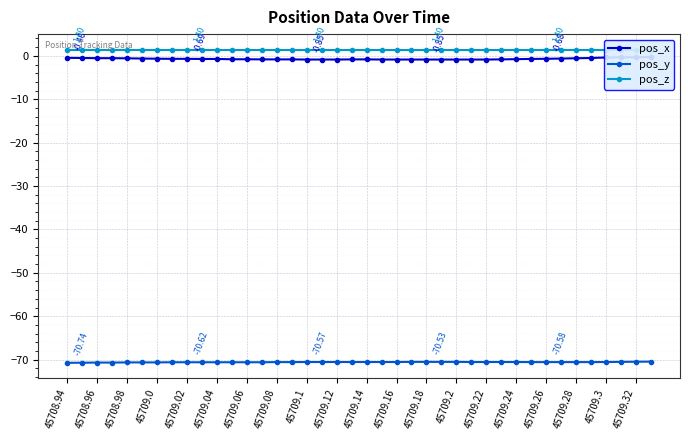

Count the number of categories in the chart.

40